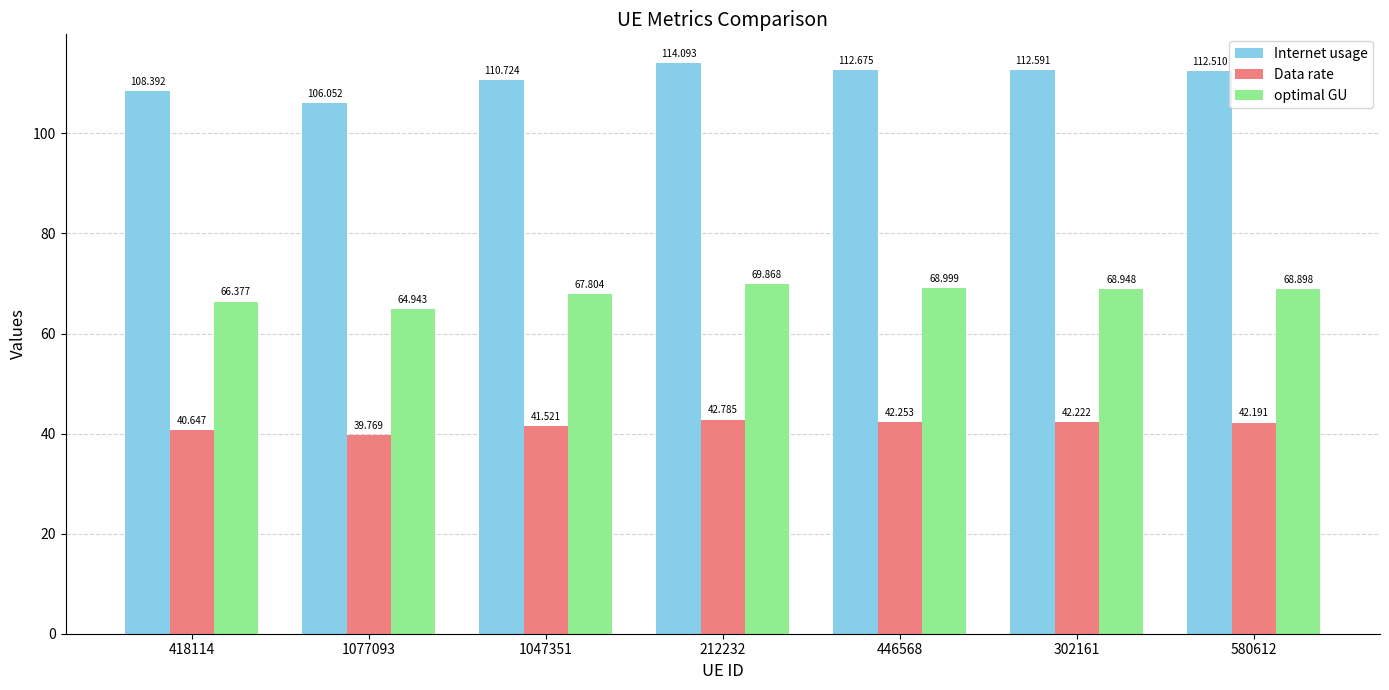

At which category is the sum across all series the highest?

212232